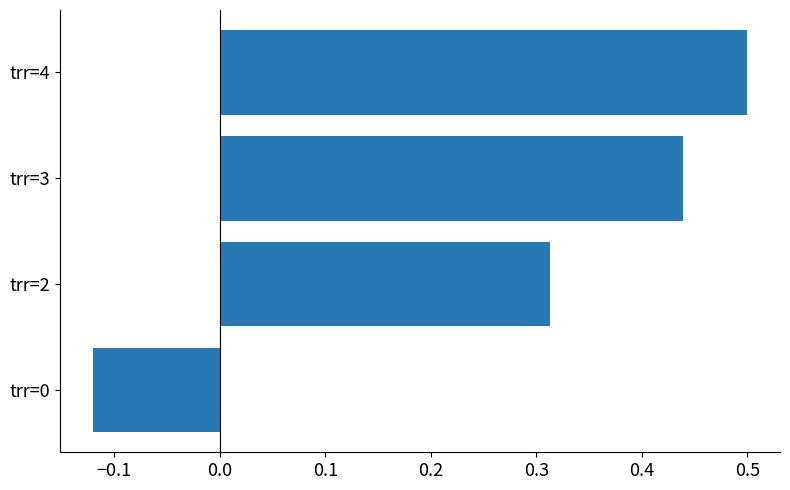

Are the bars horizontal?

Yes